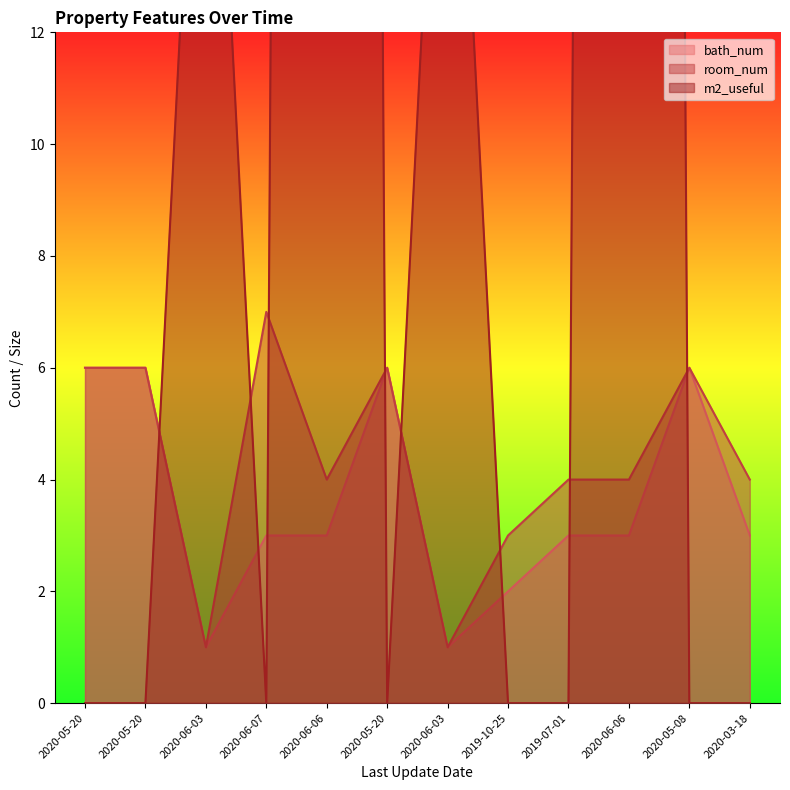

Count the number of data series in this chart.

3